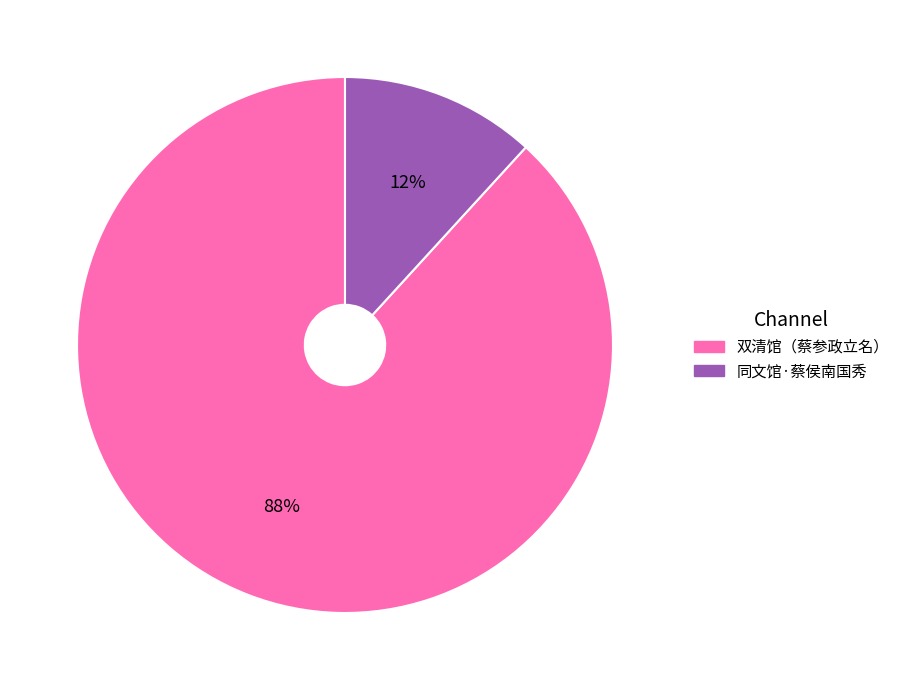

Rank the categories by value from highest to lowest.

双清馆（蔡参政立名）, 同文馆·蔡侯南国秀